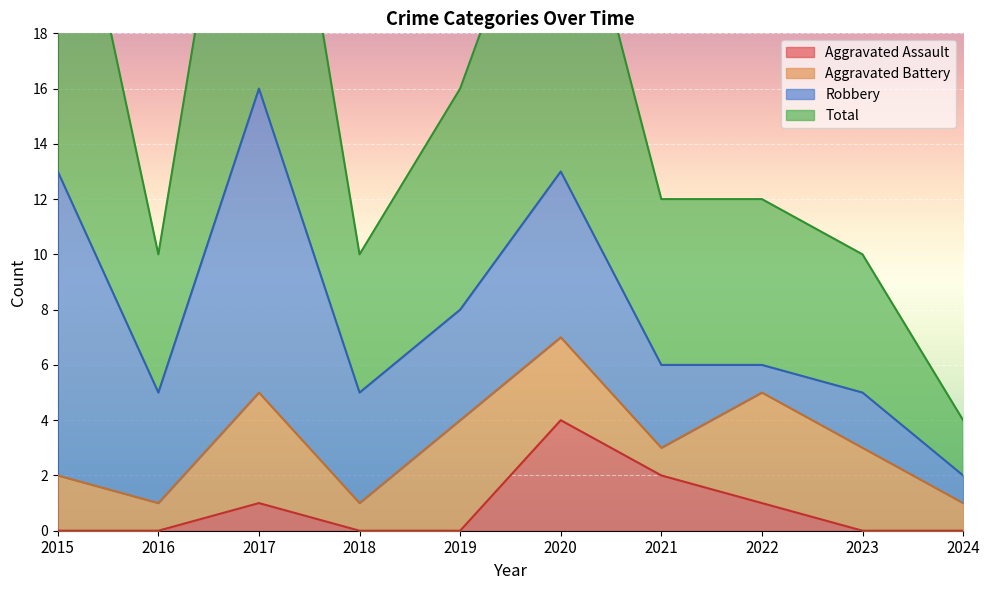

Which series has the largest total across all categories?

Total